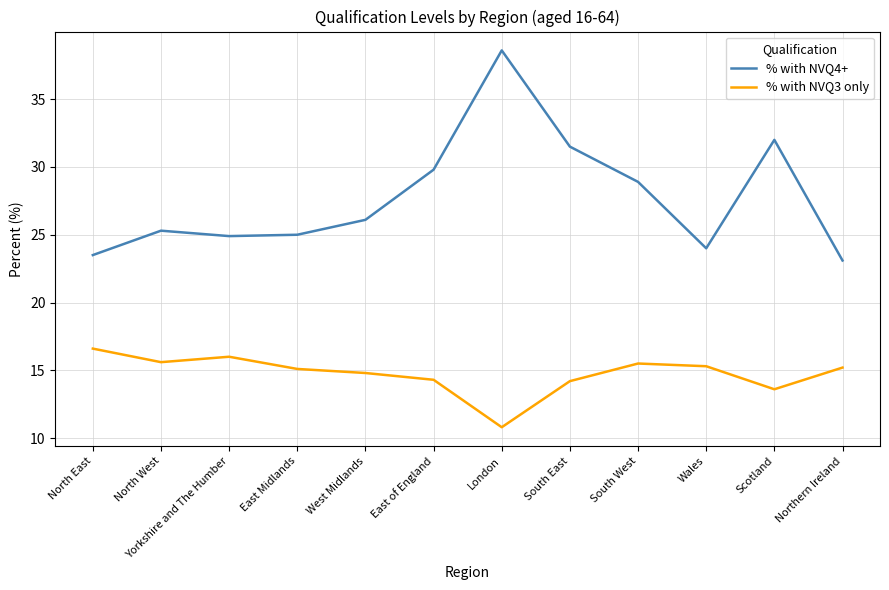

Which series has the largest total across all categories?

% with NVQ4+